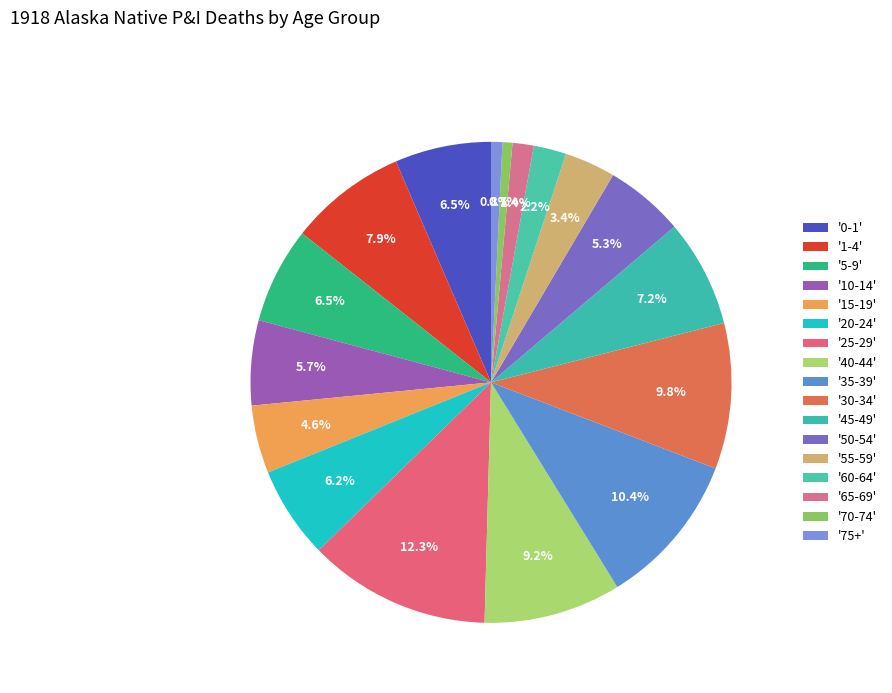

How many slices are in this pie chart?

17